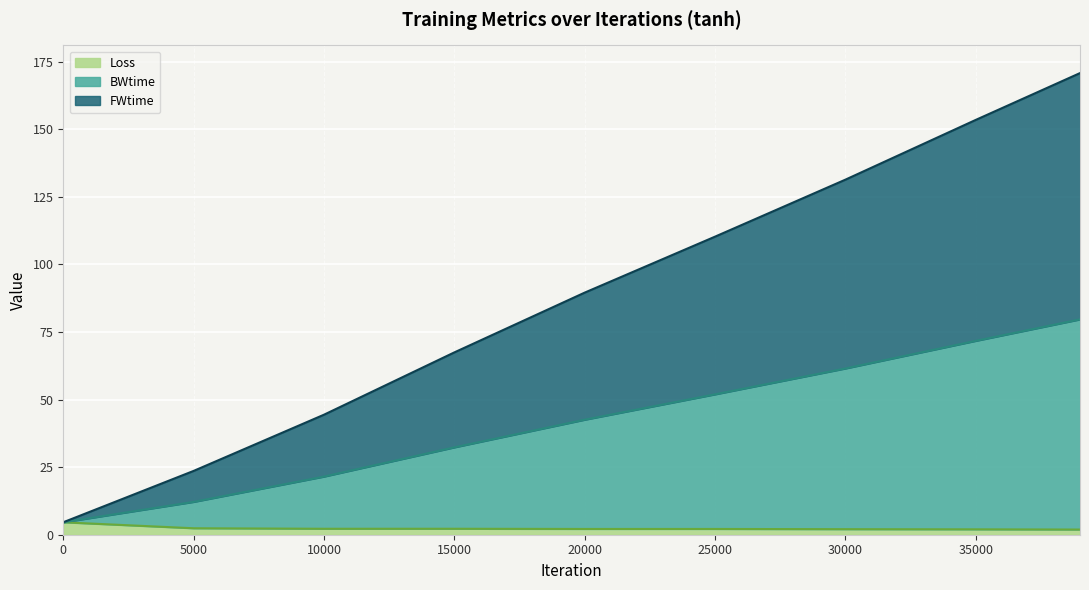

At which label does Loss reach its minimum?

39000